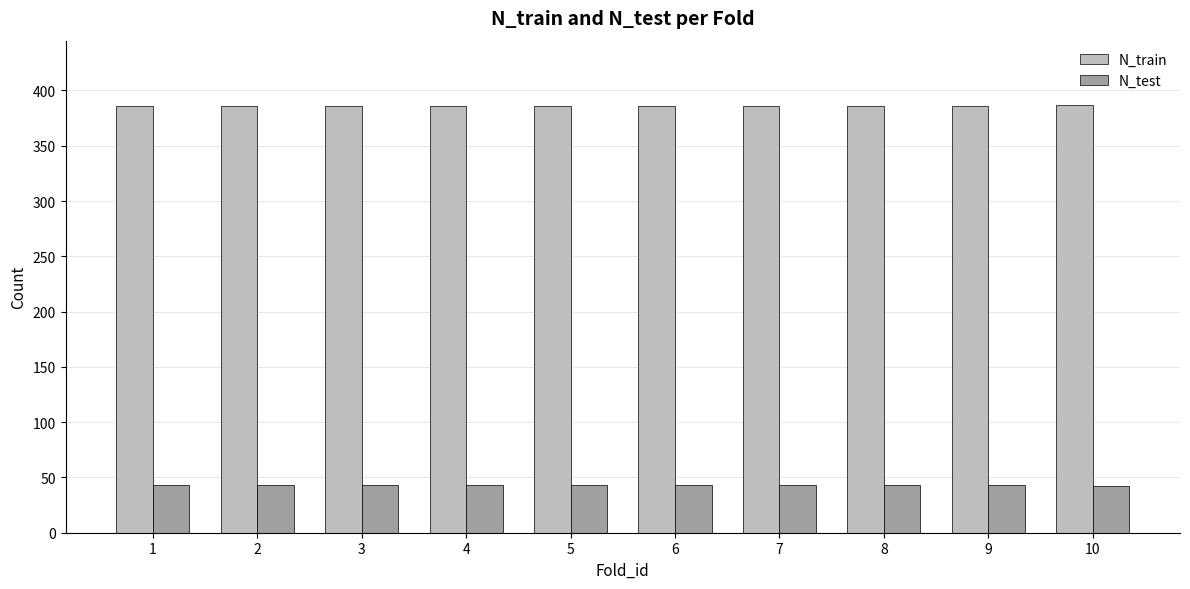

What is the smallest value displayed?

42